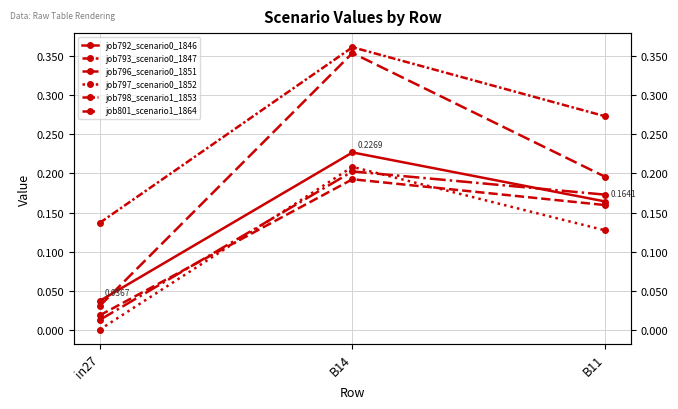

How many lines are shown in the chart?

6